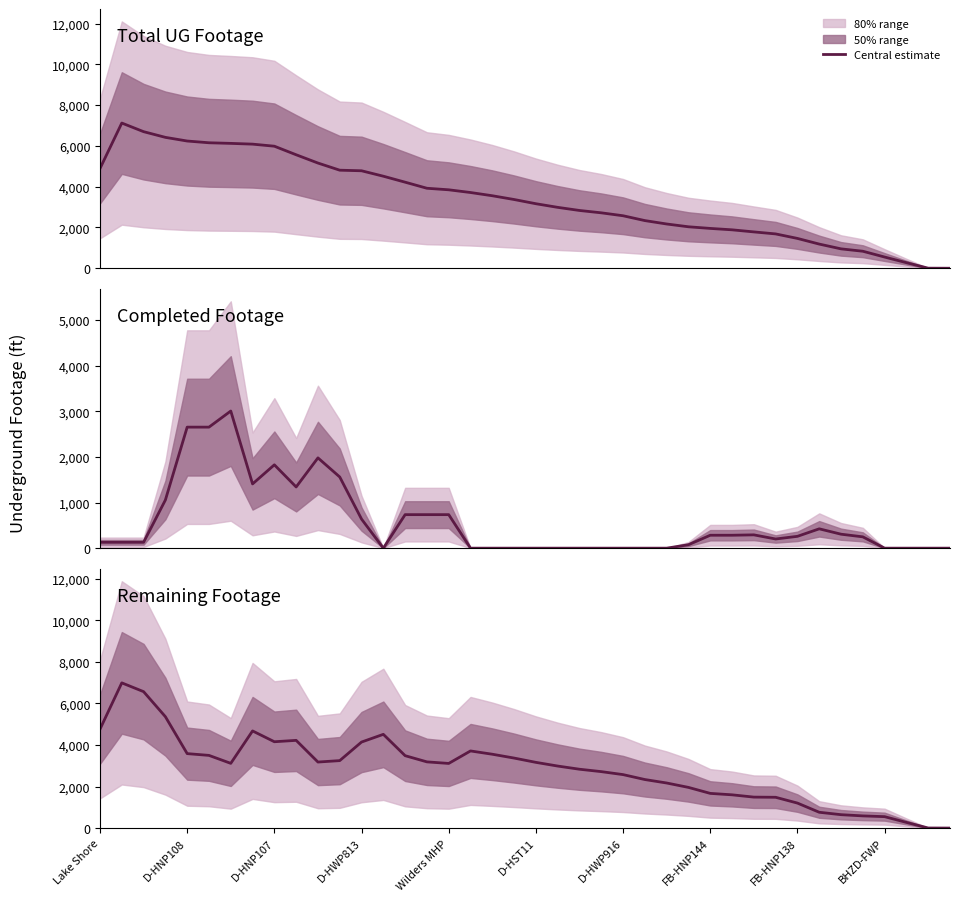

Reading left to right, what are all the values shown in this chart?

Total UG Footage: 4891.7	7122.0	6699.3	6420.0	6240.3	6154.7	6124.7	6087.7	5986.0	5566.3	5160.0	4809.7	4781.0	4514.3	4221.3	3923.3	3848.0	3714.7	3556.3	3371.7	3164.7	2987.0	2834.0	2718.3	2574.7	2337.3	2170.7	2033.7	1953.7	1884.7	1782.7	1683.7	1462.7	1185.3	951.0	834.3	549.7	272.7	3.7	0.0
Completed Footage: 128.7	128.7	128.7	1055.7	2654.3	2654.3	3007.7	1409.0	1828.0	1342.0	1980.0	1561.0	638.0	0.0	735.0	735.0	735.0	0.0	0.0	0.0	0.0	0.0	0.0	0.0	0.0	0.0	0.0	75.0	283.3	283.3	291.7	201.0	259.3	424.0	306.3	248.0	0.0	0.0	0.0	0.0
Remaining Footage: 4763.0	6993.3	6570.7	5364.3	3586.0	3500.3	3117.0	4678.7	4158.0	4224.3	3180.0	3248.7	4143.0	4514.3	3486.3	3188.3	3113.0	3714.7	3556.3	3371.7	3164.7	2987.0	2834.0	2718.3	2574.7	2337.3	2170.7	1958.7	1670.3	1601.3	1491.0	1482.7	1203.3	761.3	644.7	586.3	549.7	272.7	3.7	0.0